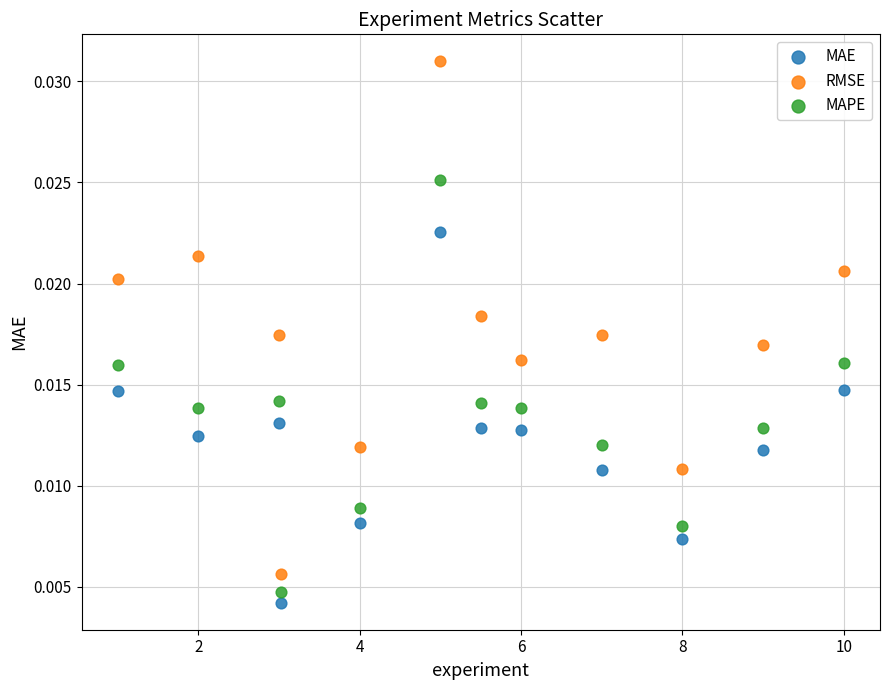

What are all the series names shown in the legend?

MAE, RMSE, MAPE